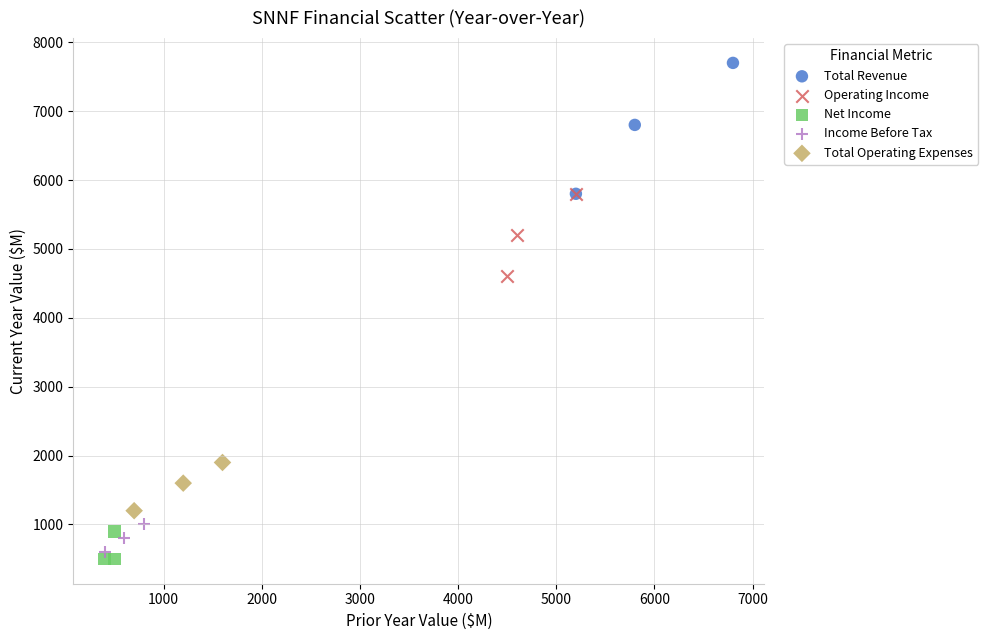

Which series has the largest Y range (max minus min)?

Total Revenue